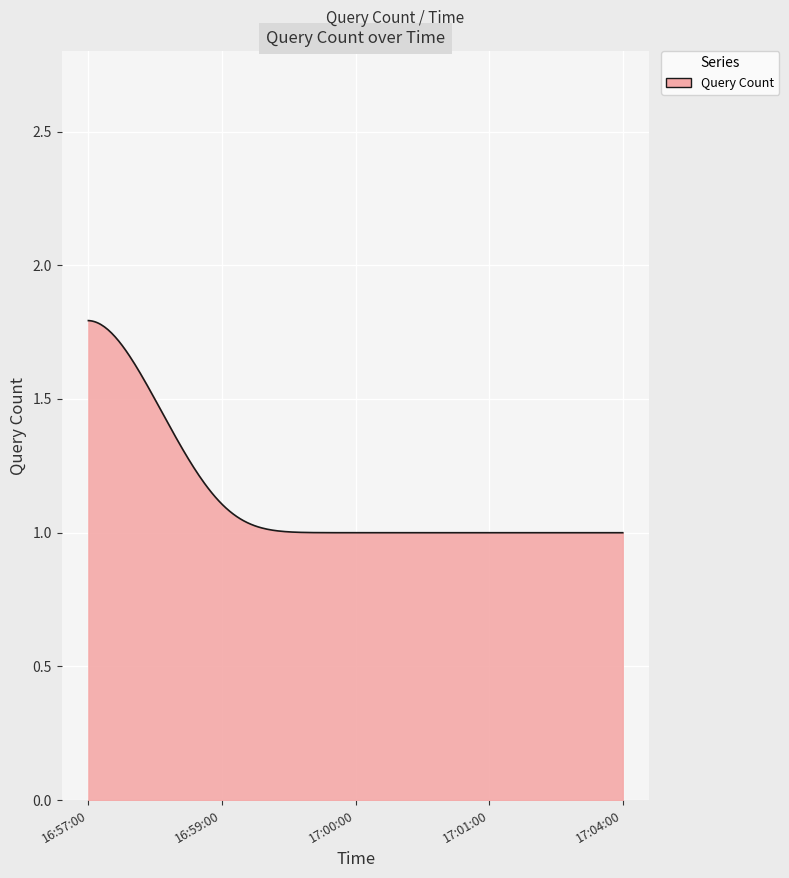

Count the number of categories in the chart.

300